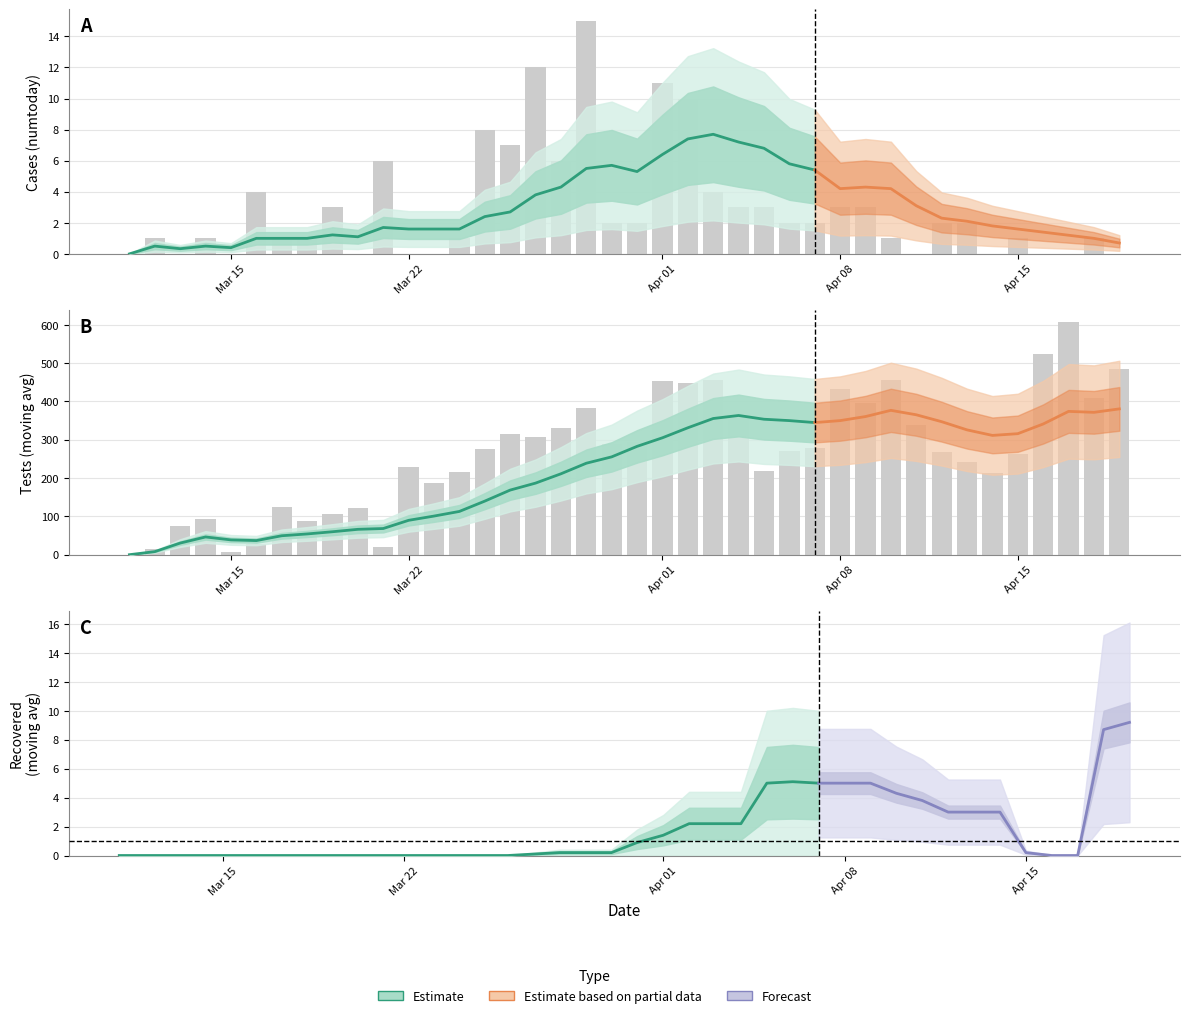

Rank the series by their maximum value, from highest to lowest.

numteststoday, moving_numteststoday, numtoday, moving_numrecoveredtoday, moving_numtoday